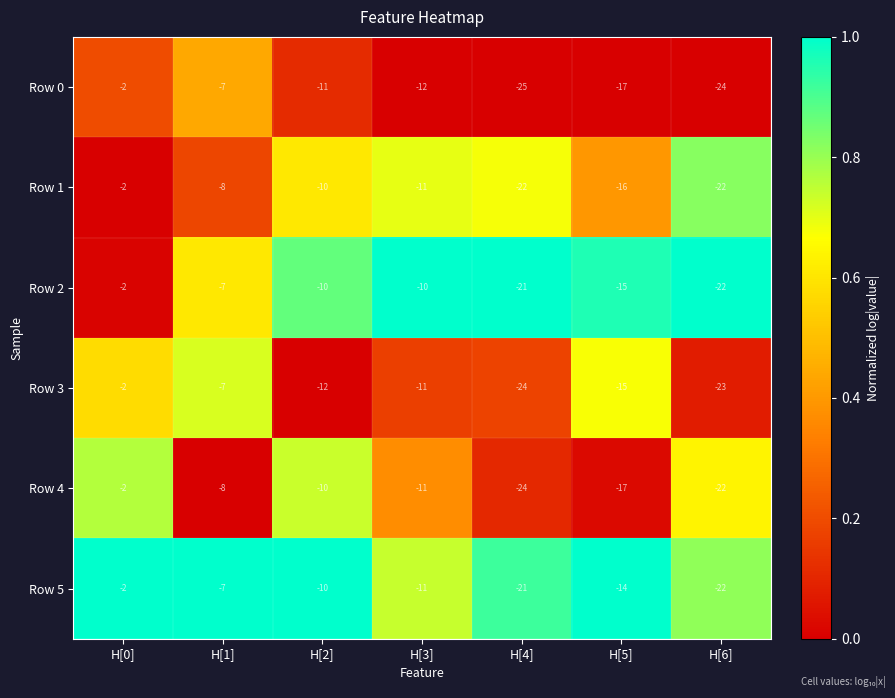

At how many categories does at least one series exceed 0?

7